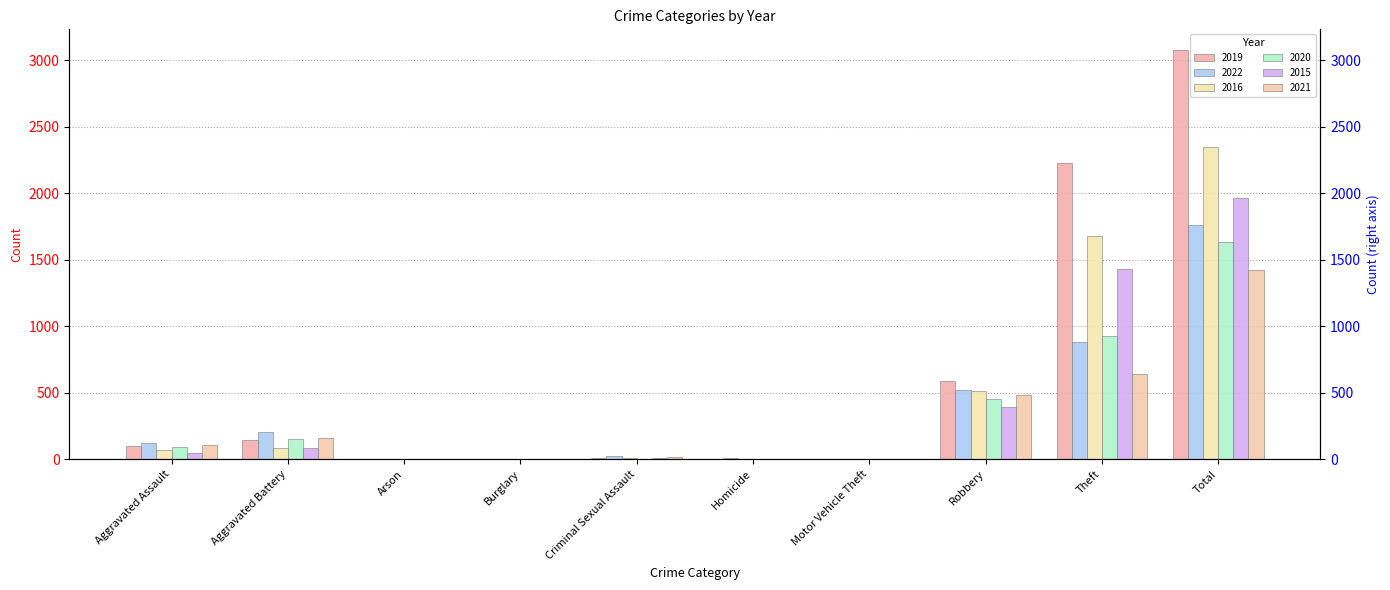

What is the approximate value of 2019 at Theft?

2230